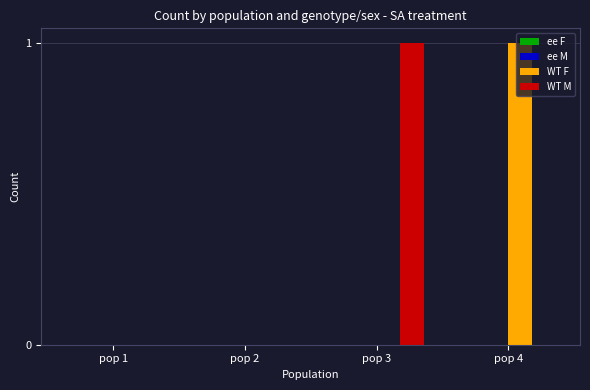

Does the chart contain stacked bars?

No